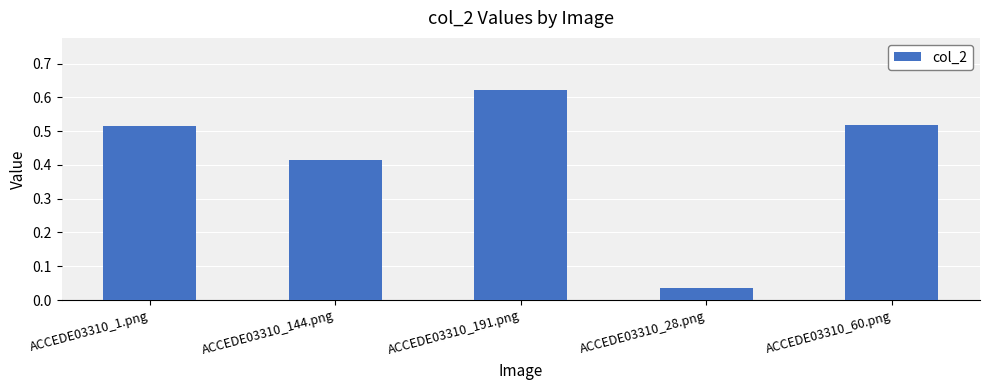

Which category has the highest value across all series?

ACCEDE03310_191.png